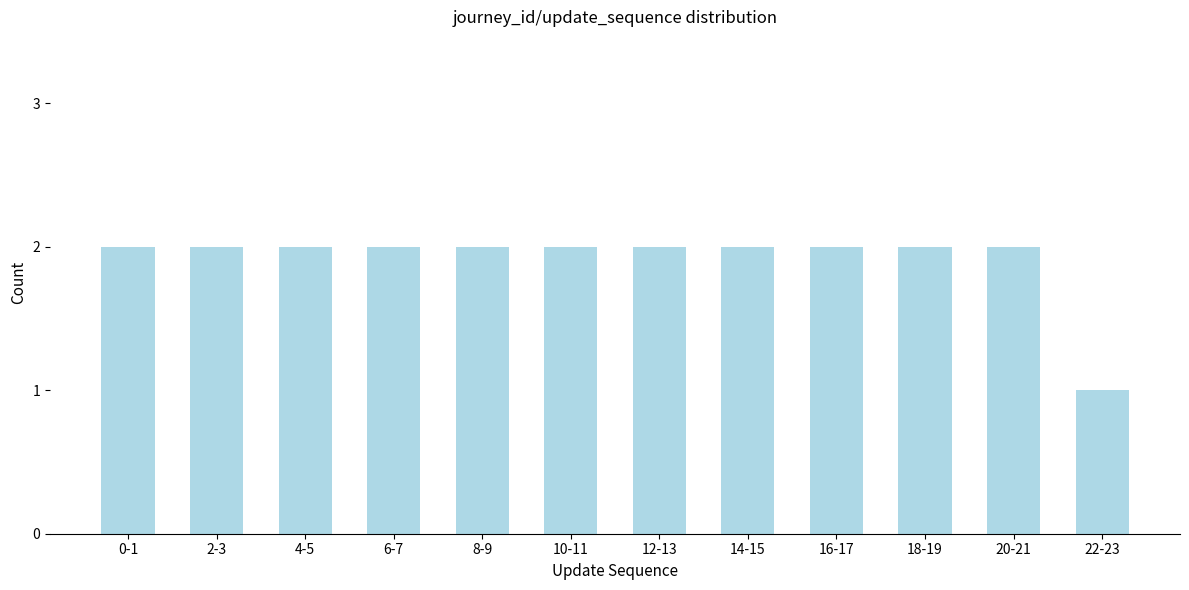

Reading left to right, transcribe all the data shown in this chart.

0-1=2	2-3=2	4-5=2	6-7=2	8-9=2	10-11=2	12-13=2	14-15=2	16-17=2	18-19=2	20-21=2	22-23=1